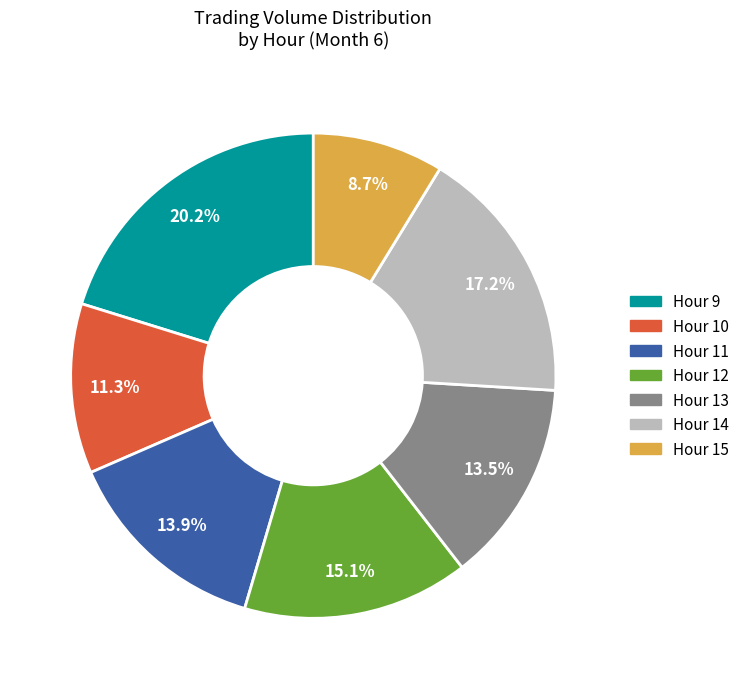

Is there a majority slice in this chart?

No